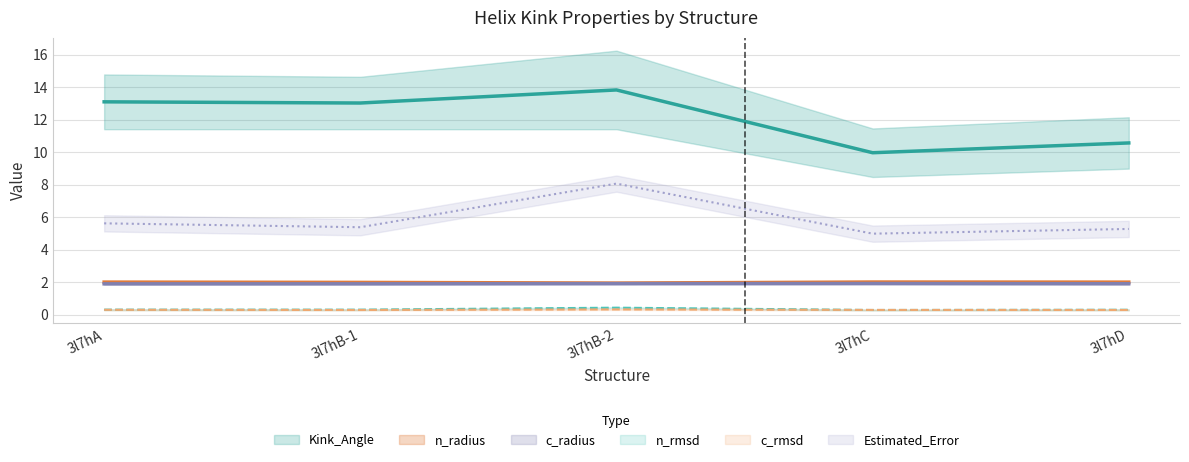

What is the smallest value displayed?

0.3